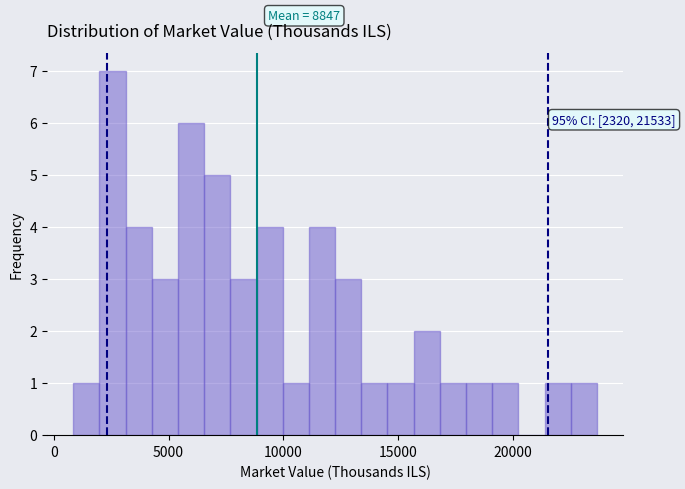

Around what value on the x-axis is the tallest bar? Give the approximate position of its centre, as read against the axis.

2500